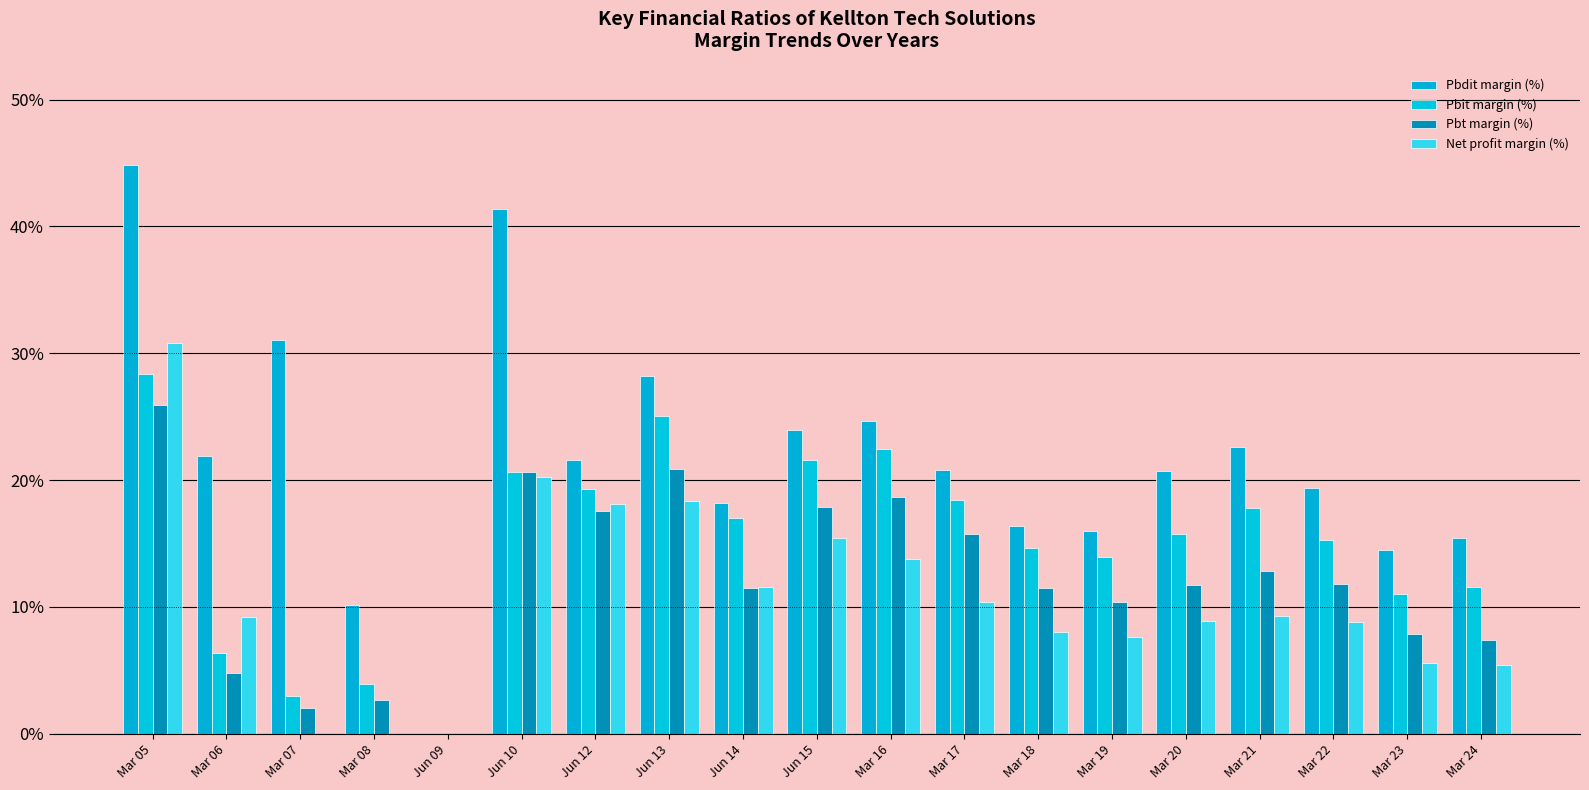

What is the average value of the Net profit margin (%) series?

10.6